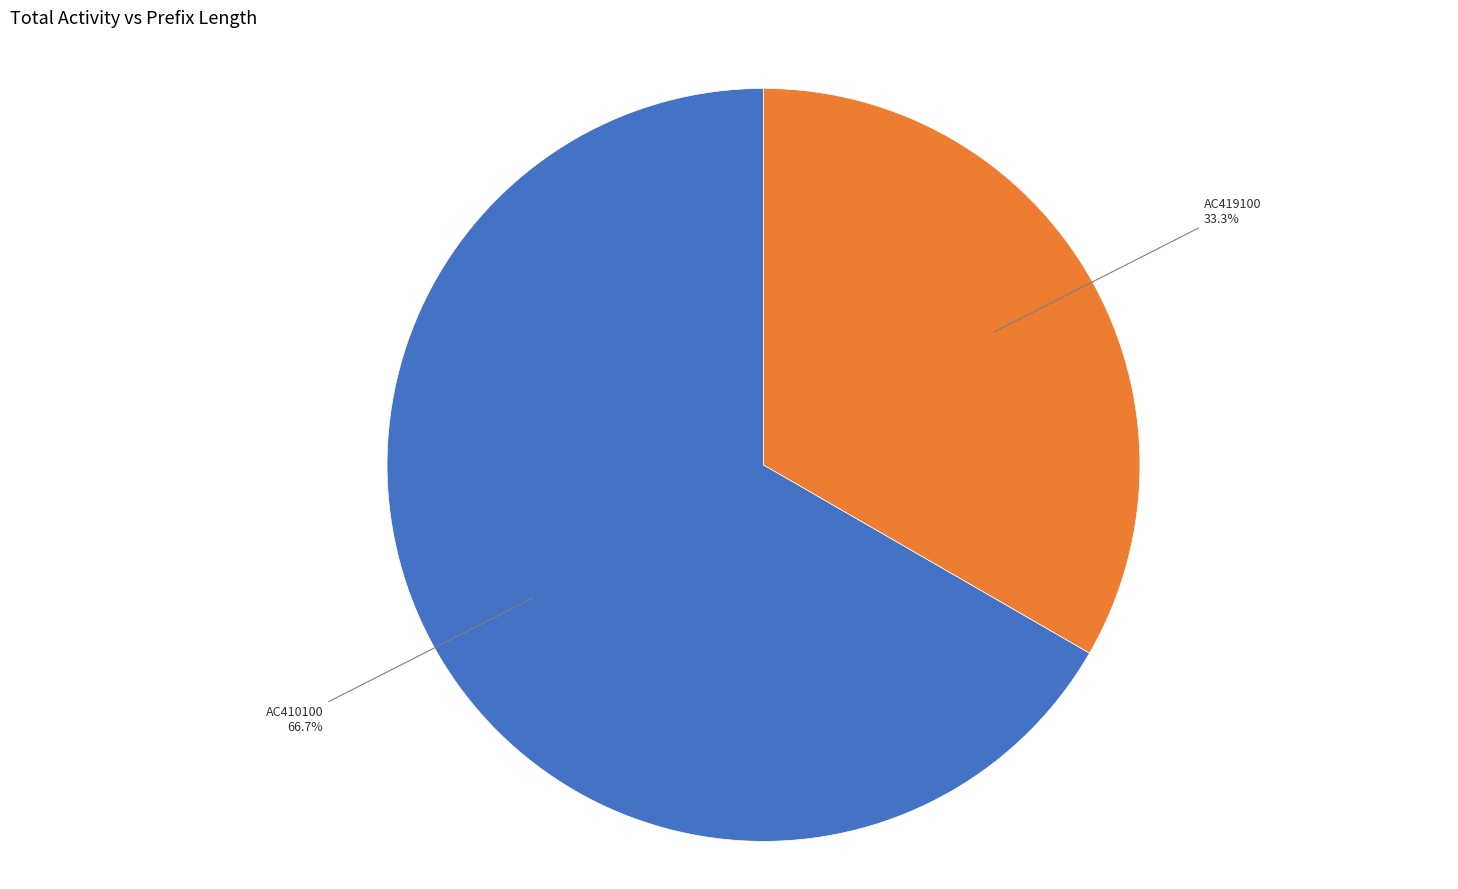

Does any single category account for the majority?

Yes